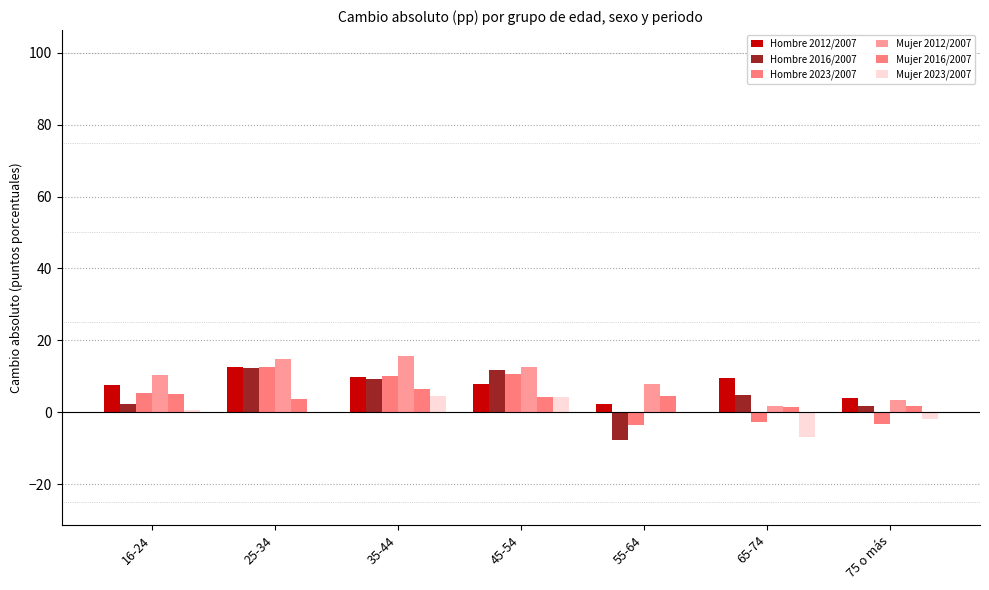

Is the value of Hombre 2016/2007 at 16-24 greater than the value of Mujer 2023/2007 at 65-74?

Yes